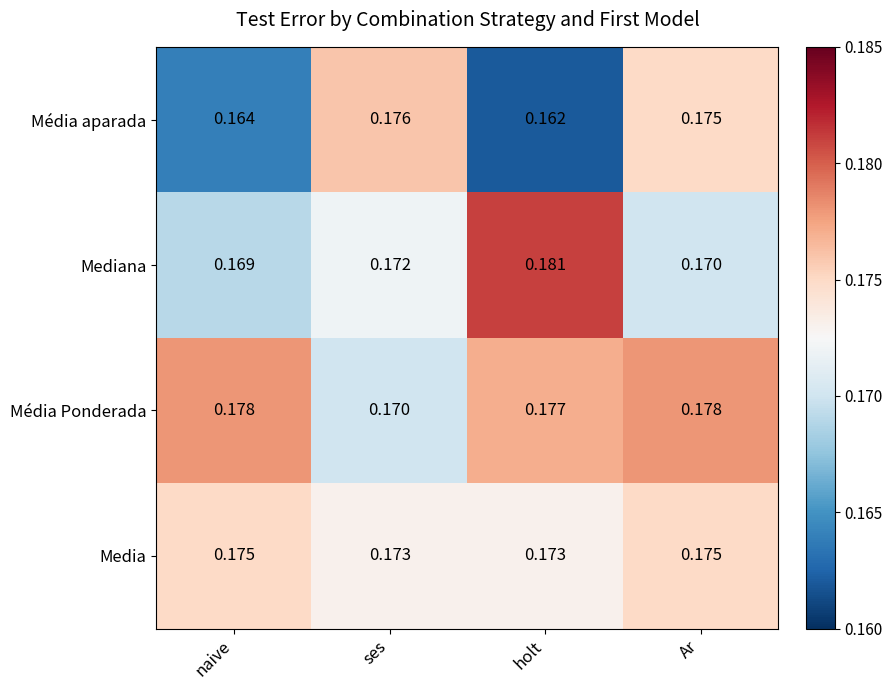

At which label is Média aparada closest to 0?

holt